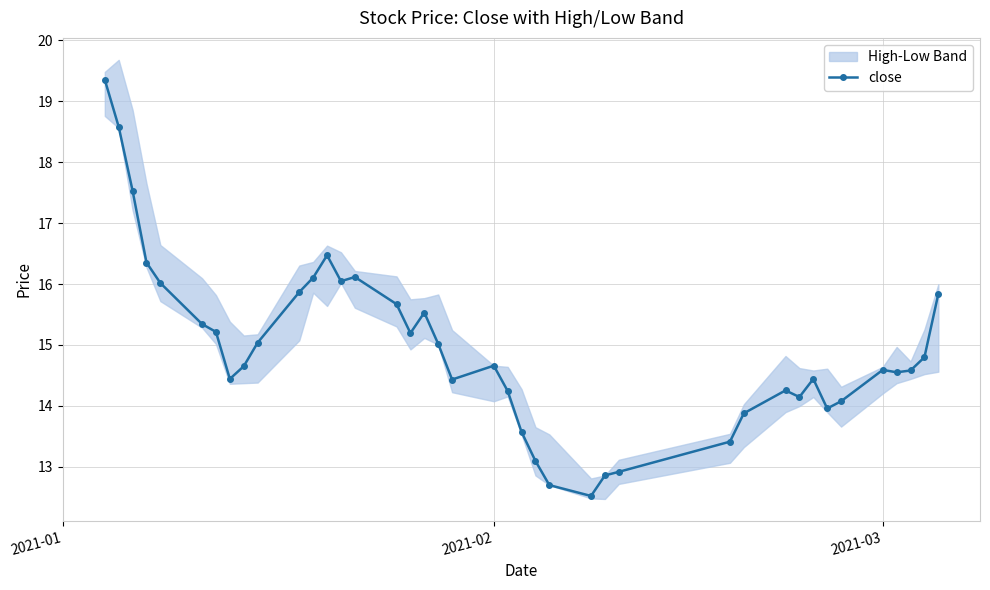

How many data points are above 14?

31